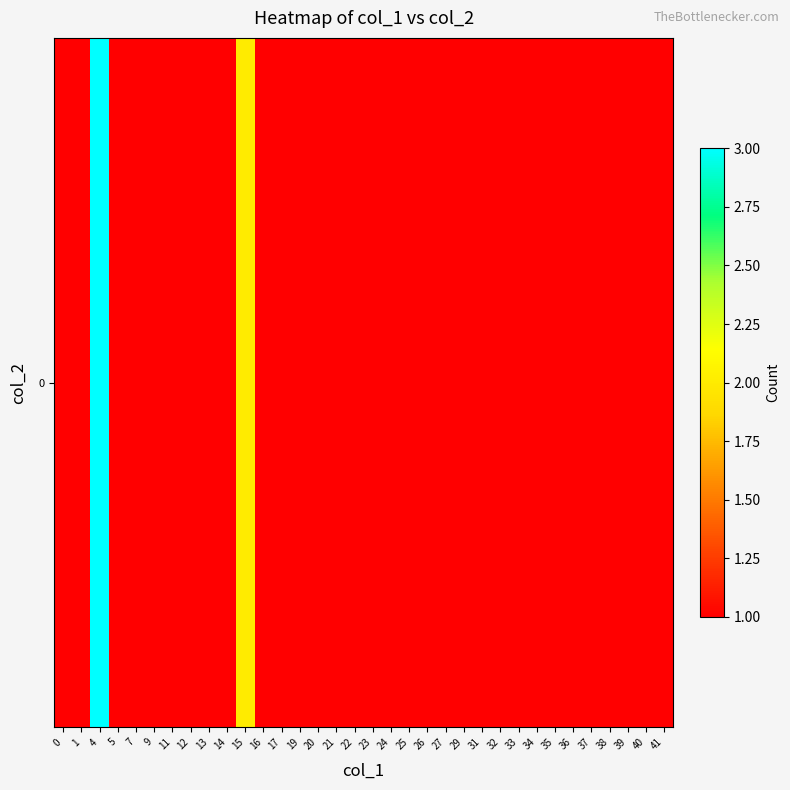

Reading right to left, extract all data points from this chart.

1	1	1	1	1	1	1	1	1	1	1	1	1	1	1	1	1	1	1	1	1	1	1	2	1	1	1	1	1	1	1	3	1	1